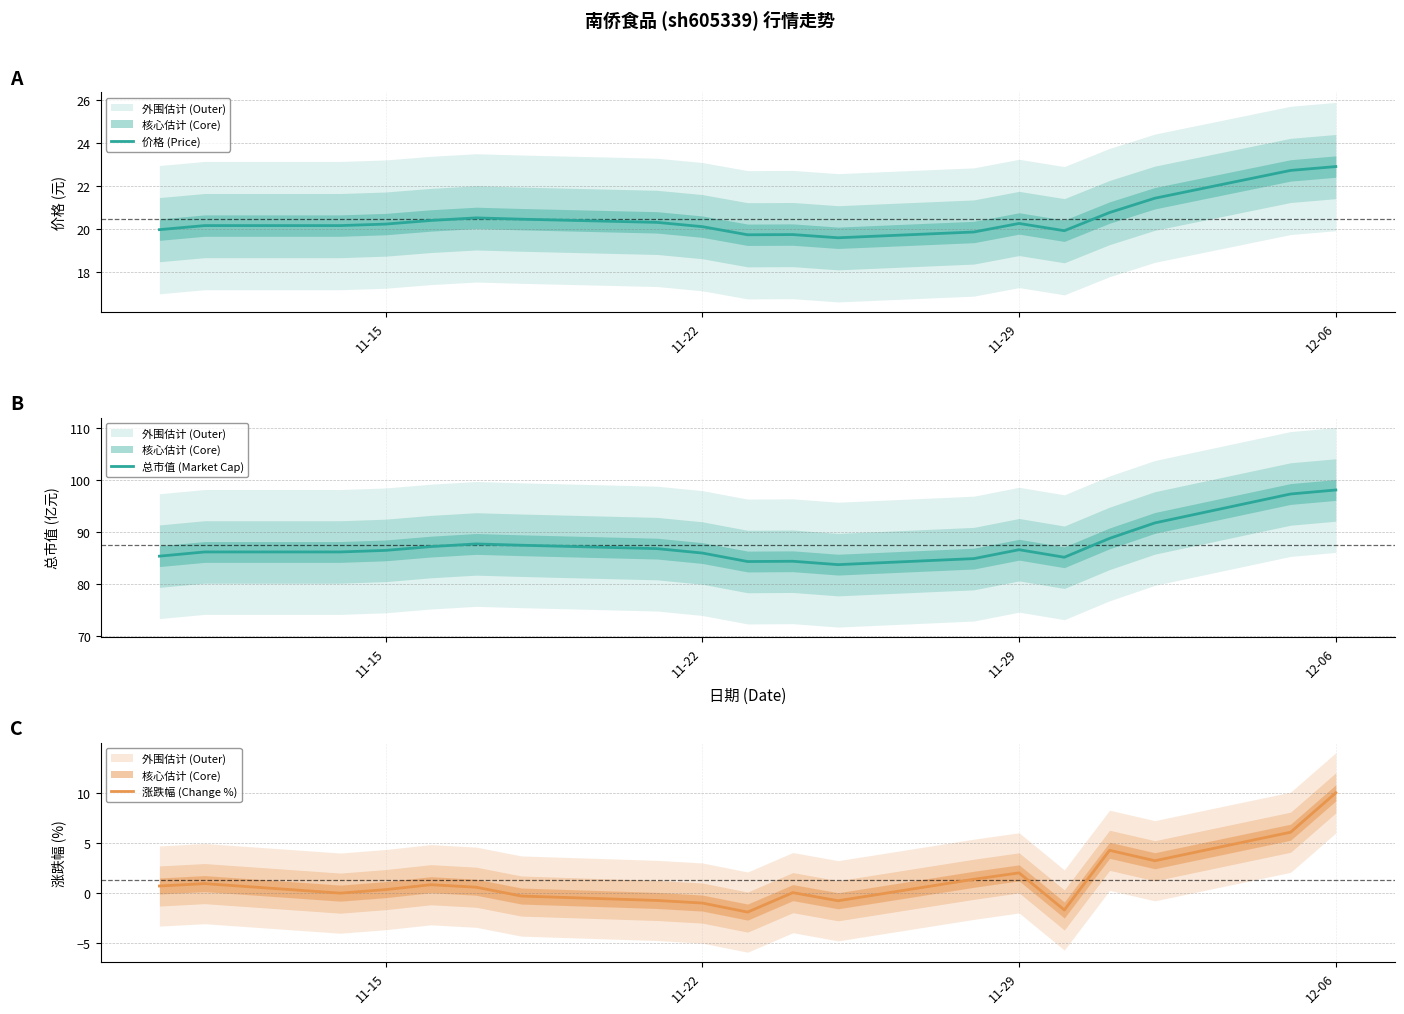

How many interior local peaks does the 总市值 (Market Cap) (line) series have?

3